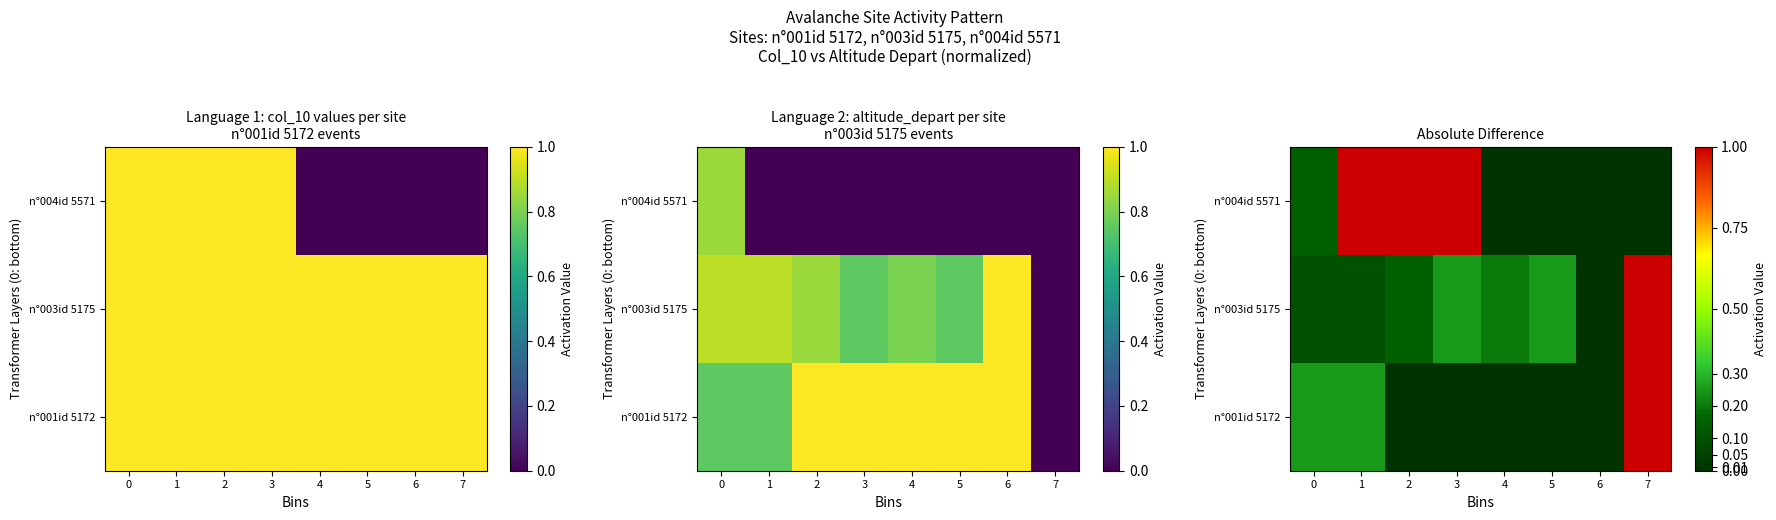

Which label corresponds to the largest value in the chart?

7